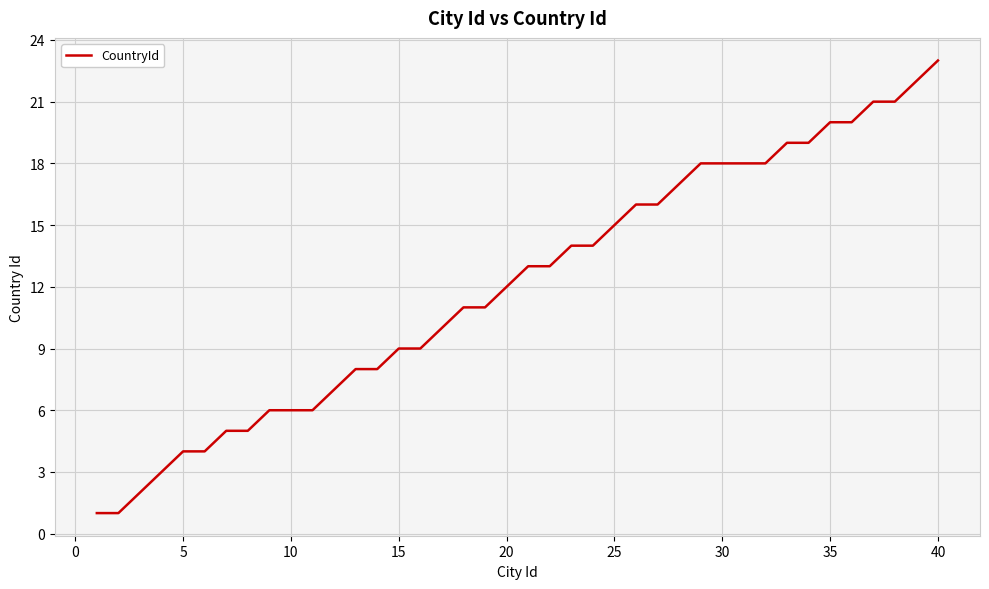

What is the difference between the maximum and minimum values?

22